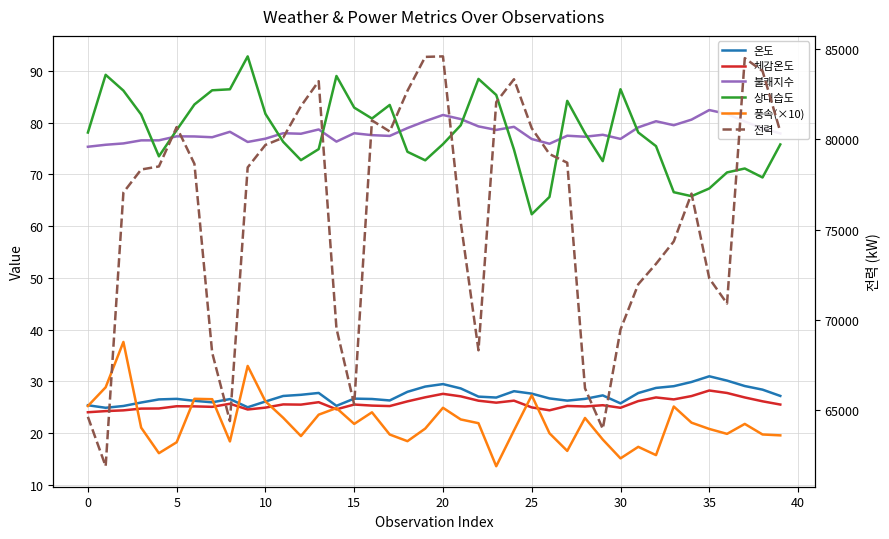

What is the minimum value for 풍속(×10)?

13.6